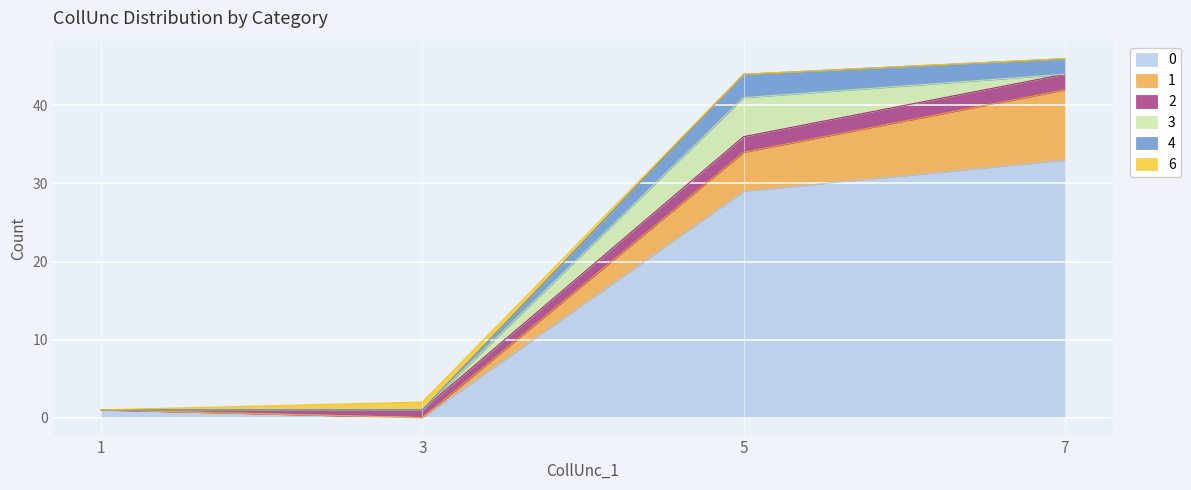

List the series in order of their peak value, highest first.

0, 1, 3, 4, 2, 6